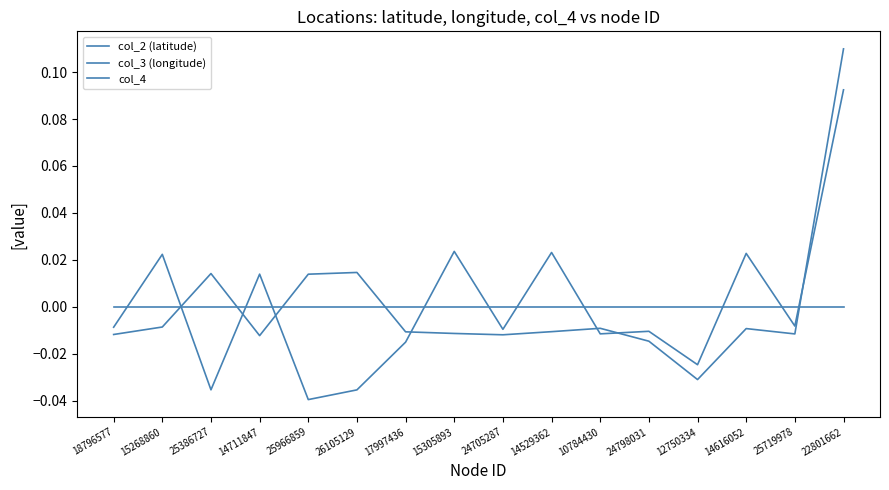

Reading right to left, list all the values displayed in this chart.

col_2 (latitude): 0.1	-0.0	-0.0	-0.0	-0.0	-0.0	-0.0	-0.0	-0.0	-0.0	0.0	0.0	-0.0	0.0	-0.0	-0.0
col_3 (longitude): 0.1	-0.0	0.0	-0.0	-0.0	-0.0	0.0	-0.0	0.0	-0.0	-0.0	-0.0	0.0	-0.0	0.0	-0.0
col_4: 0.0	0.0	0.0	0.0	0.0	0.0	0.0	0.0	0.0	0.0	0.0	0.0	0.0	0.0	0.0	0.0